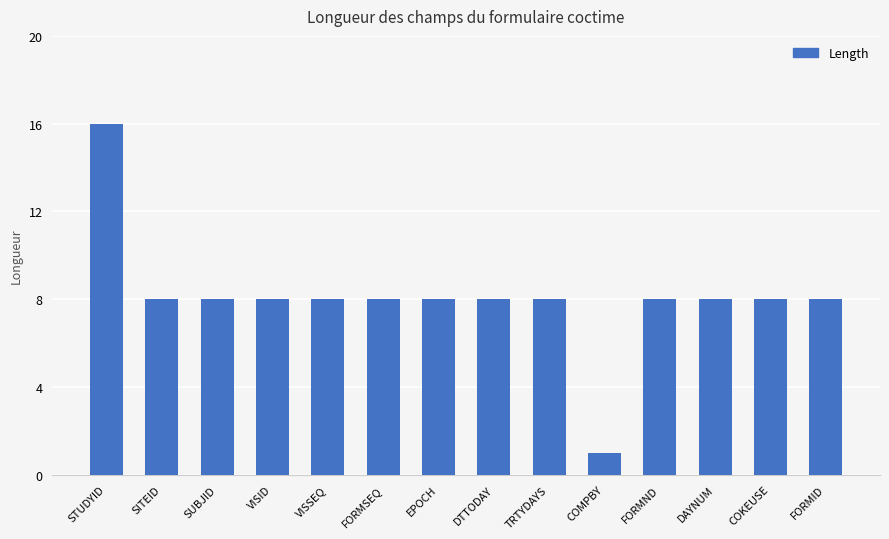

What is the label of the 10th bar from the left?

COMPBY